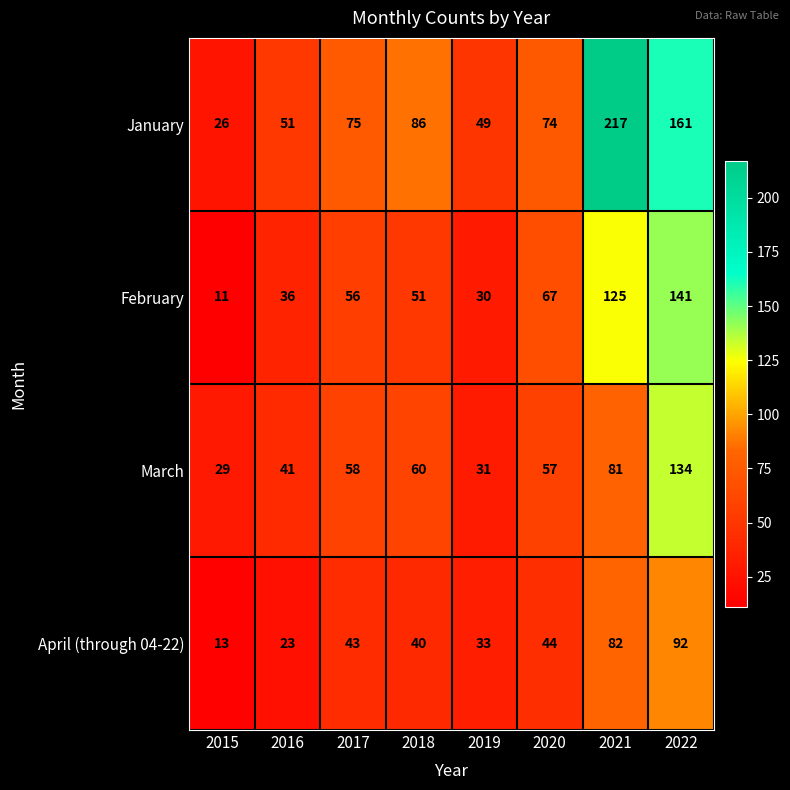

What is the average value of the February series?

65